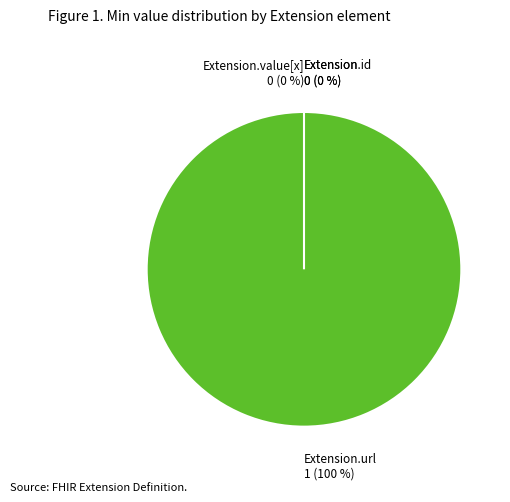

Is it true that Extension.id is 0% of the pie?

True